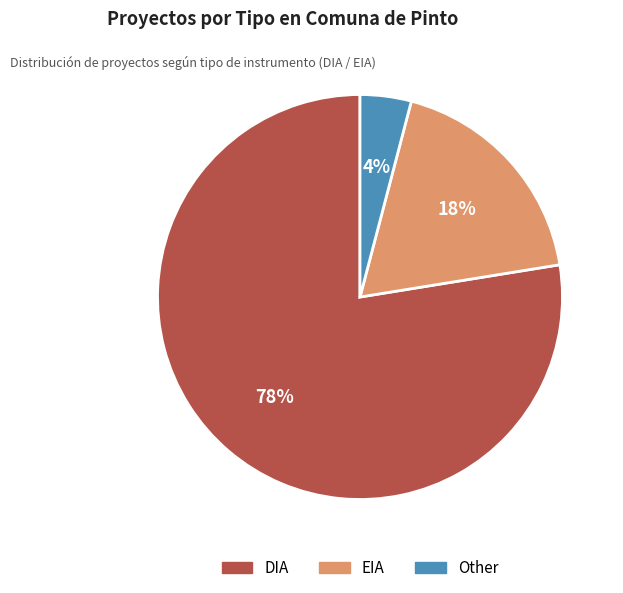

The EIA slice represents 32% of the pie. True or false?

False